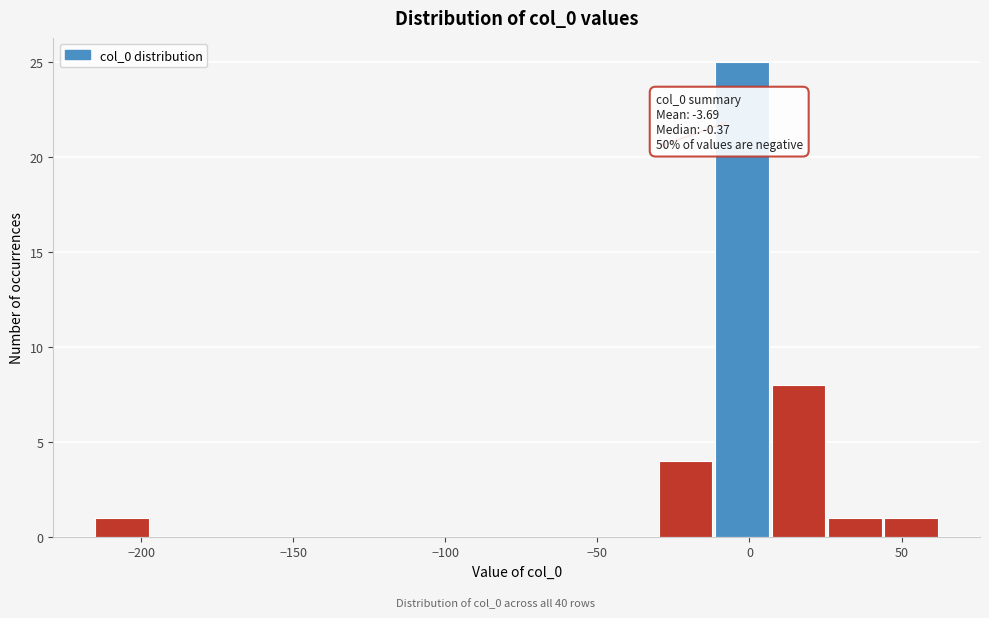

Read against the x-axis, roughly where is the centre of the tallest bar?

0